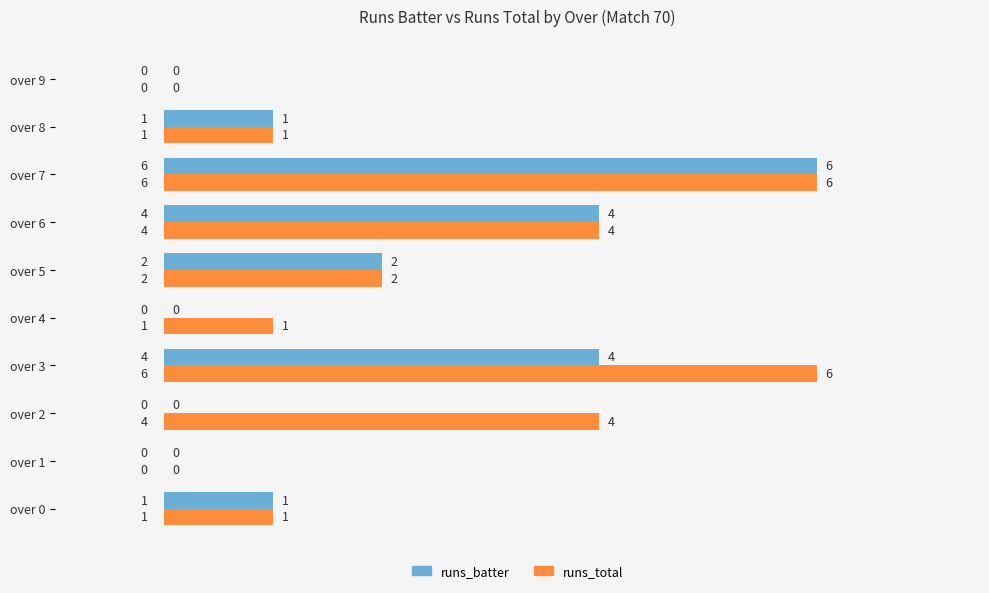

The runs_total series shows 2 at over 3. True or false?

False